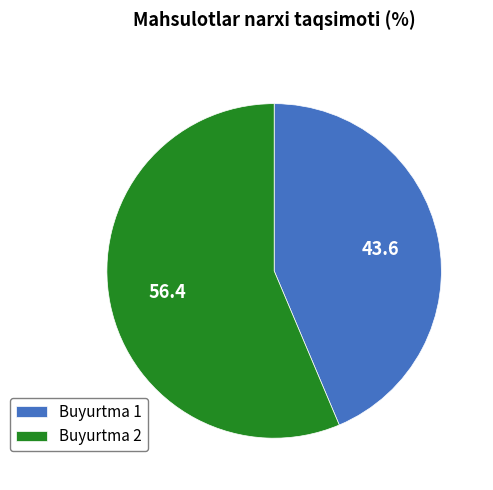

Is it true that Buyurtma 2 is 56% of the pie?

True